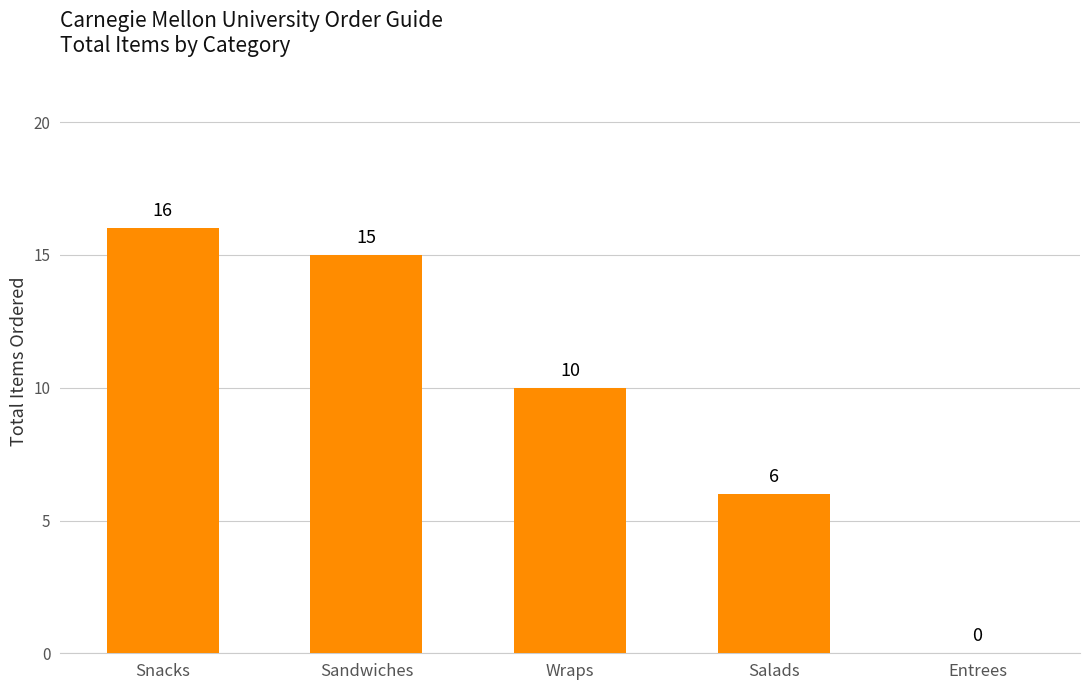

Approximately how many times larger is the value at Snacks compared to Salads?

2.7